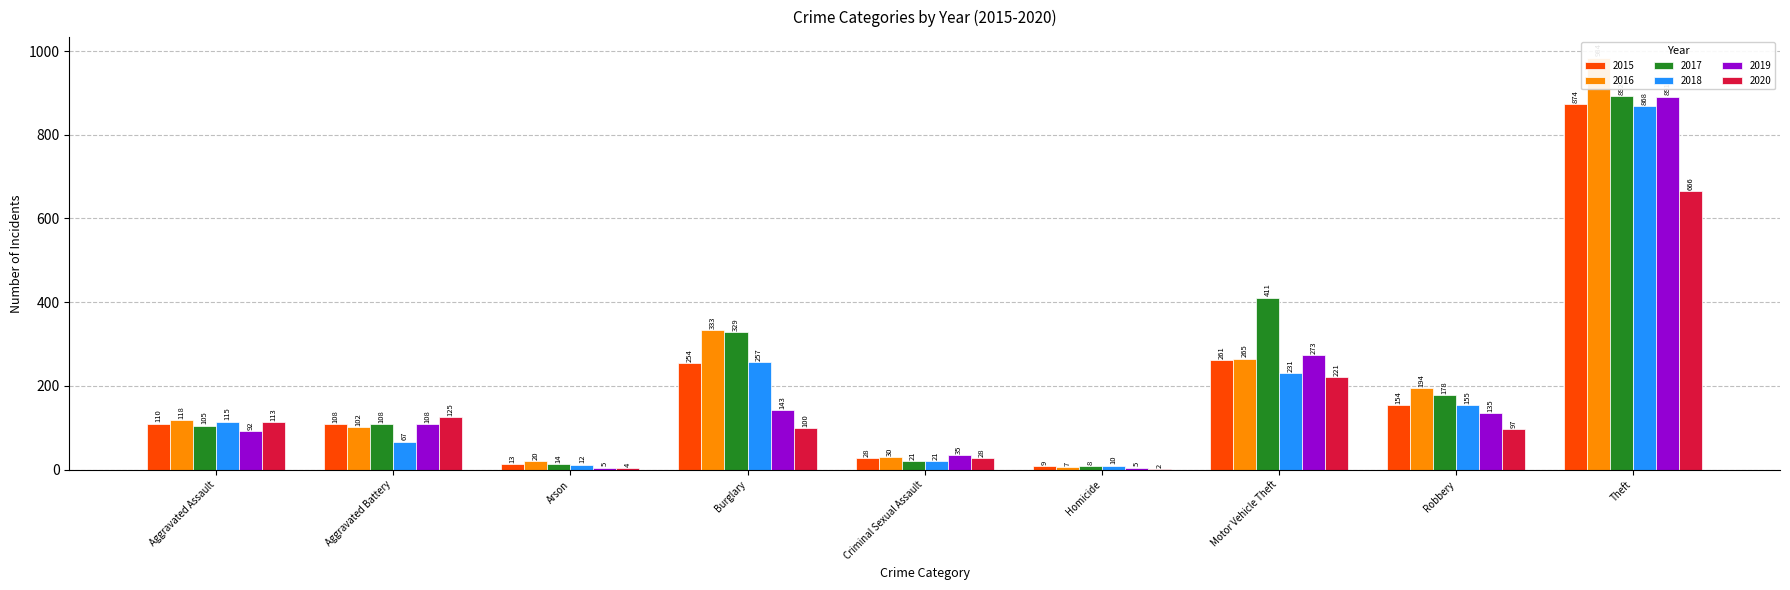

At which label does 2019 reach its peak?

Theft